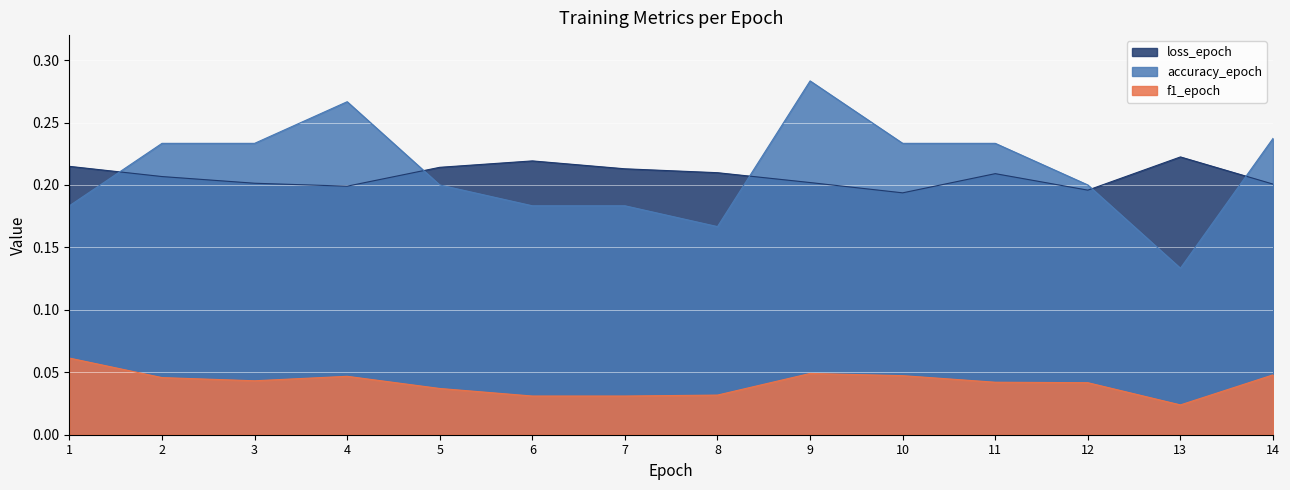

True or false: f1_epoch has more than 1 interior local peaks.

True